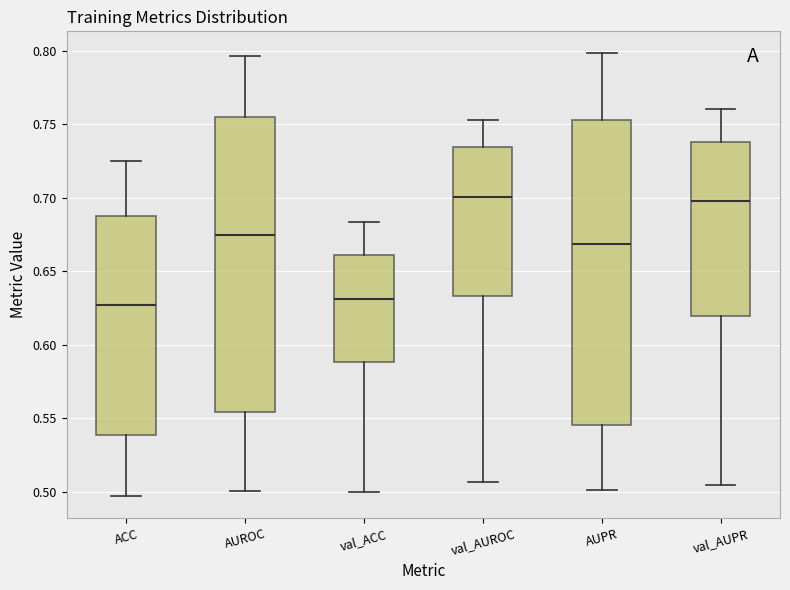

Where does the lower whisker of the box for val_AUPR end on the y-axis? The values are not printed on the chart, so give them approximately, as read against the axis.

0.505